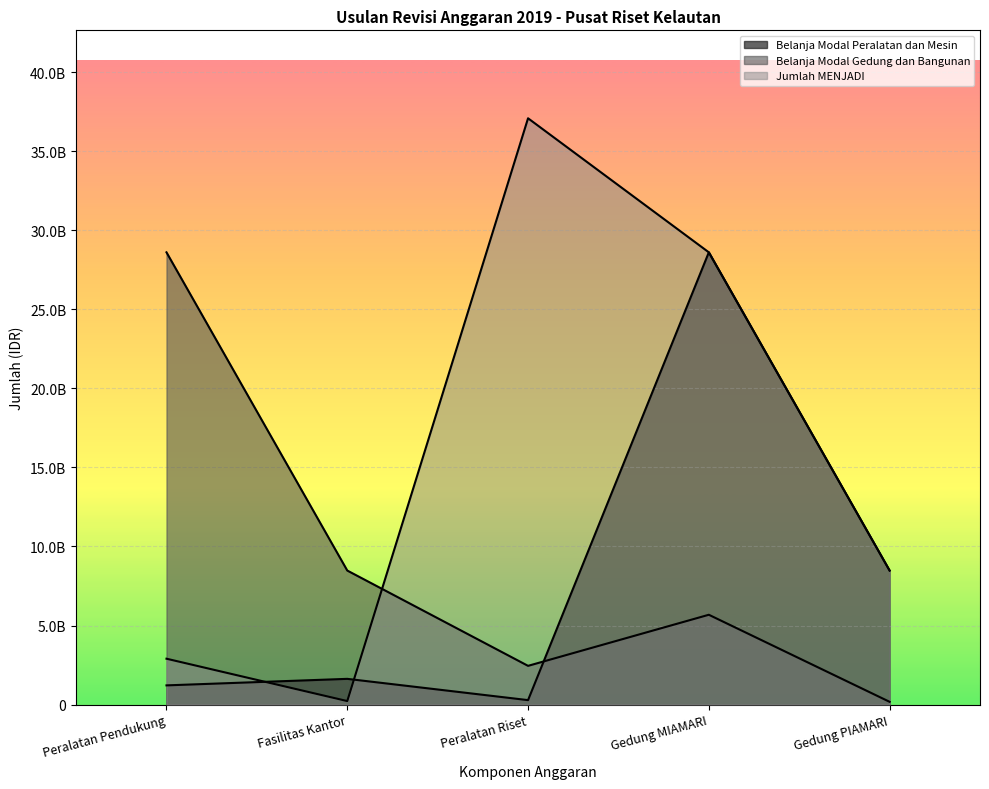

Between Fasilitas Kantor and Peralatan Riset, which is larger?

Fasilitas Kantor